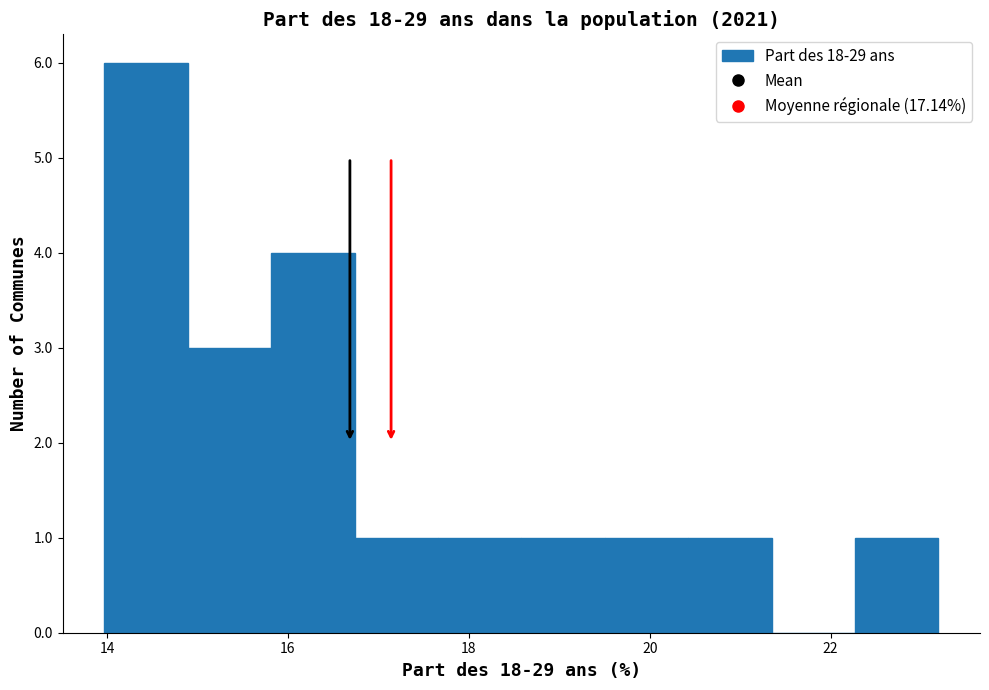

Reading left to right, transcribe this chart: for each bar, give the range it covers on the x-axis and its height. Neither the bar edges nor the heights are printed on the chart, so give them approximately, as read against the axes.

14.0 to 14.8: 6
14.8 to 15.8: 3
15.8 to 16.8: 4
16.8 to 17.6: 1
17.6 to 18.6: 1
18.6 to 19.6: 1
19.6 to 20.4: 1
20.4 to 21.4: 1
21.4 to 22.2: 0
22.2 to 23.2: 1